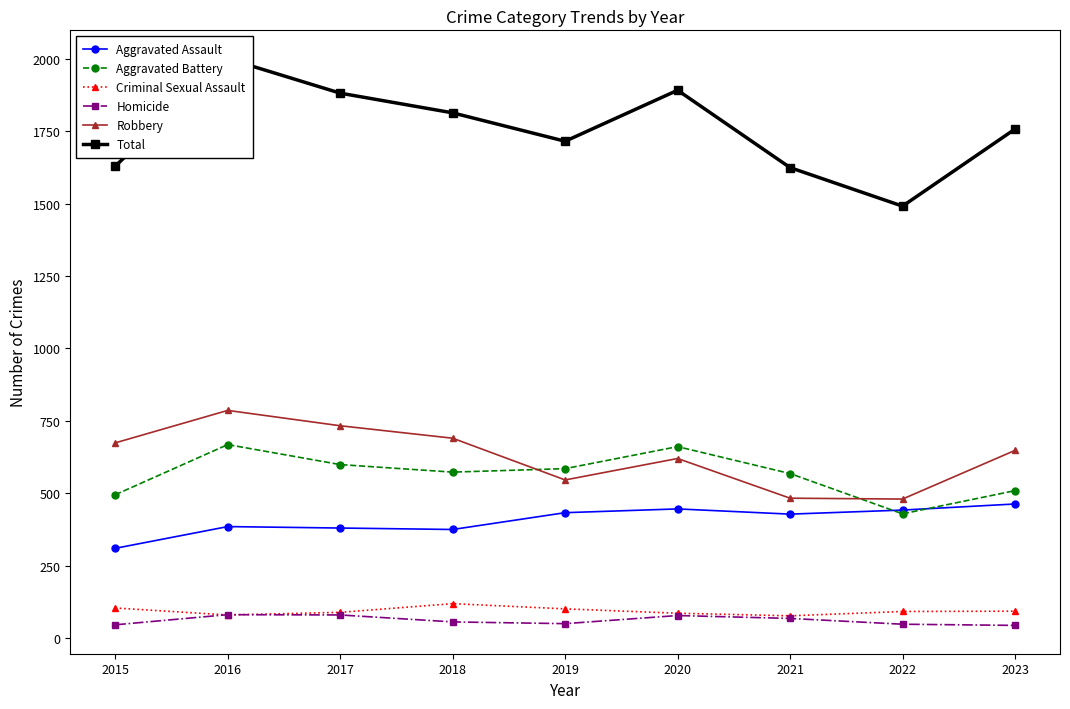

What is the difference between the maximum and second lowest values in the Homicide series?

35